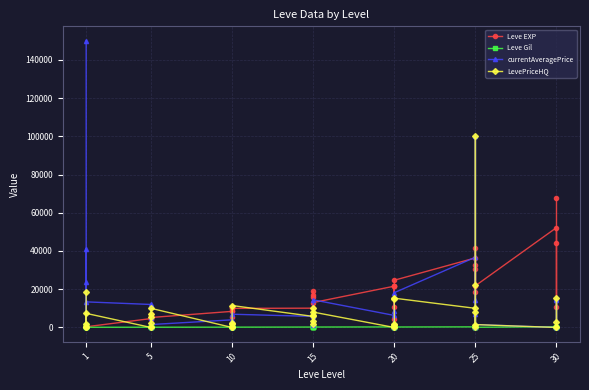

How many times do Leve Gil and currentAveragePrice cross each other?

9